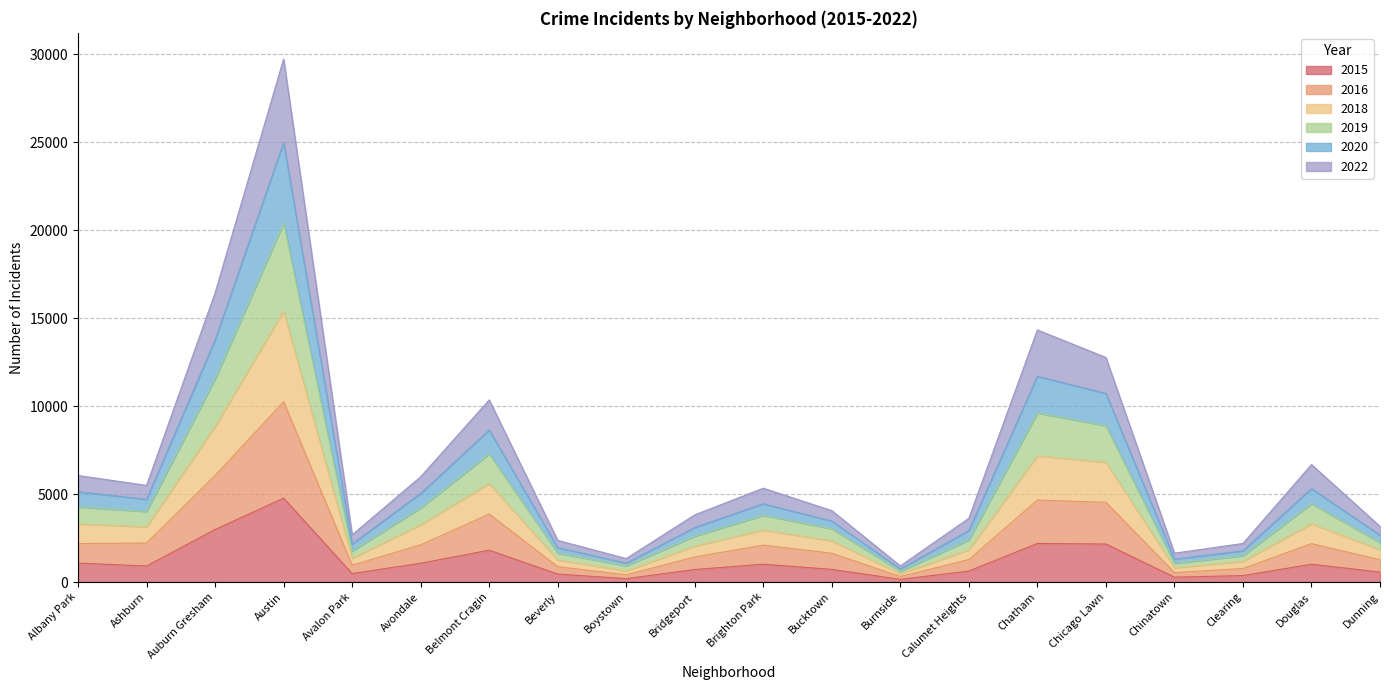

Between Clearing and Auburn Gresham, which is larger?

Auburn Gresham